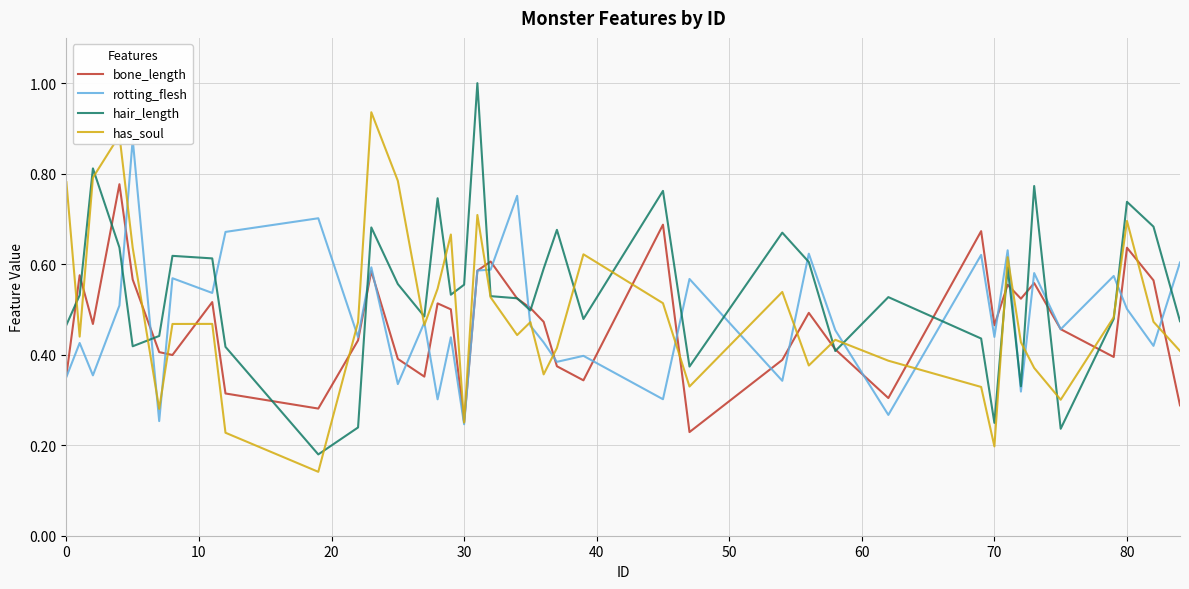

What is the maximum value for hair_length?

1.0